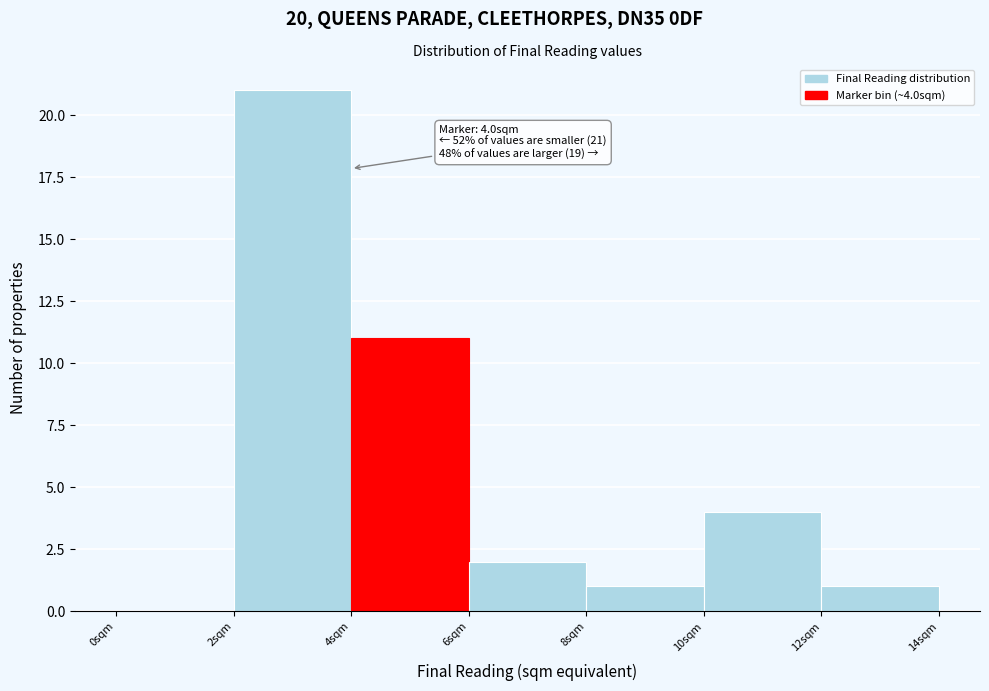

Which range on the x-axis has the tallest bar?

2 to 4